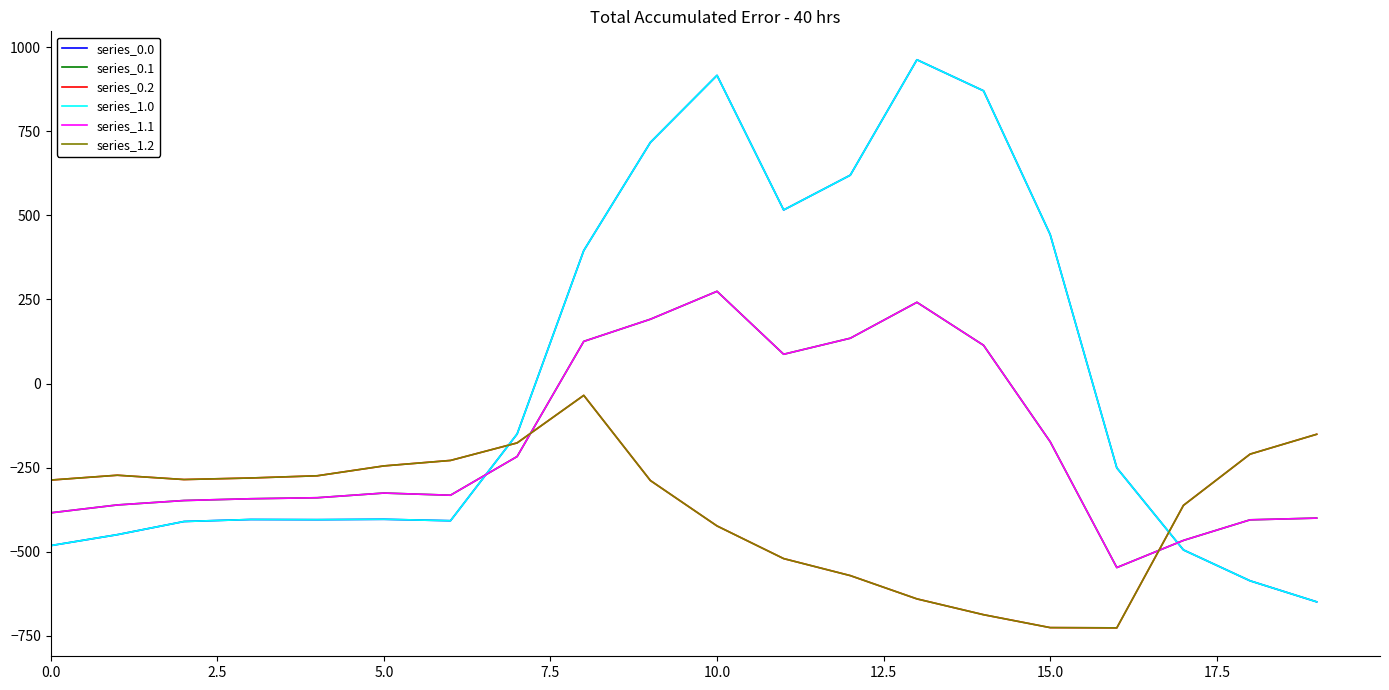

Does the chart display data point markers on the line(s)?

No